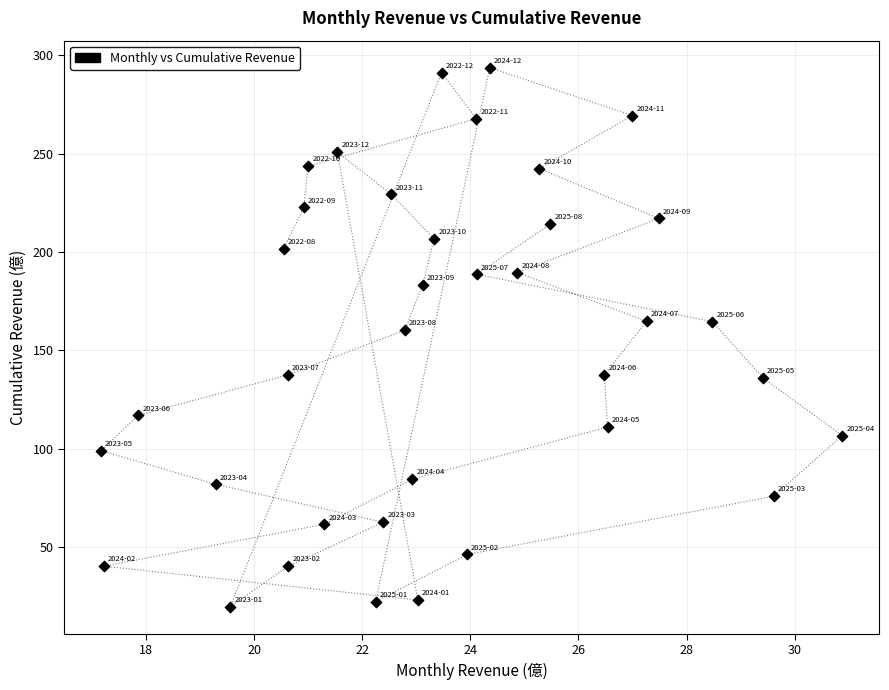

What is the range of X values (max minus min)?

13.7